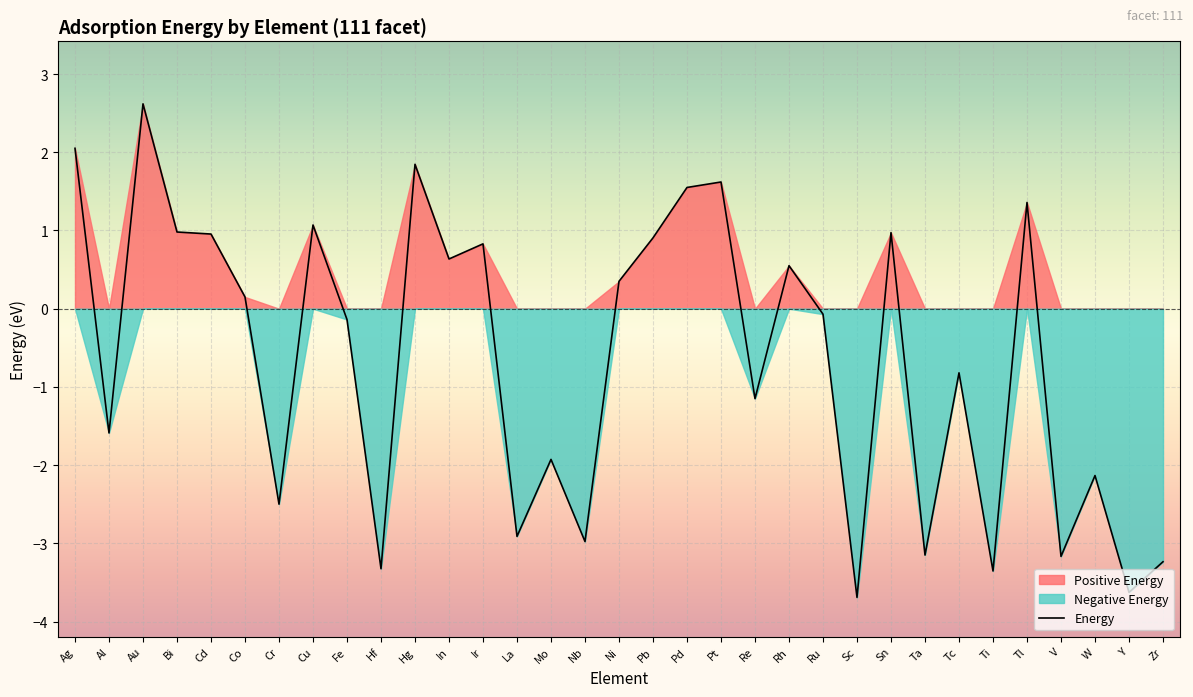

How many interior local valleys (lower than both neighbors) does the data have?

12